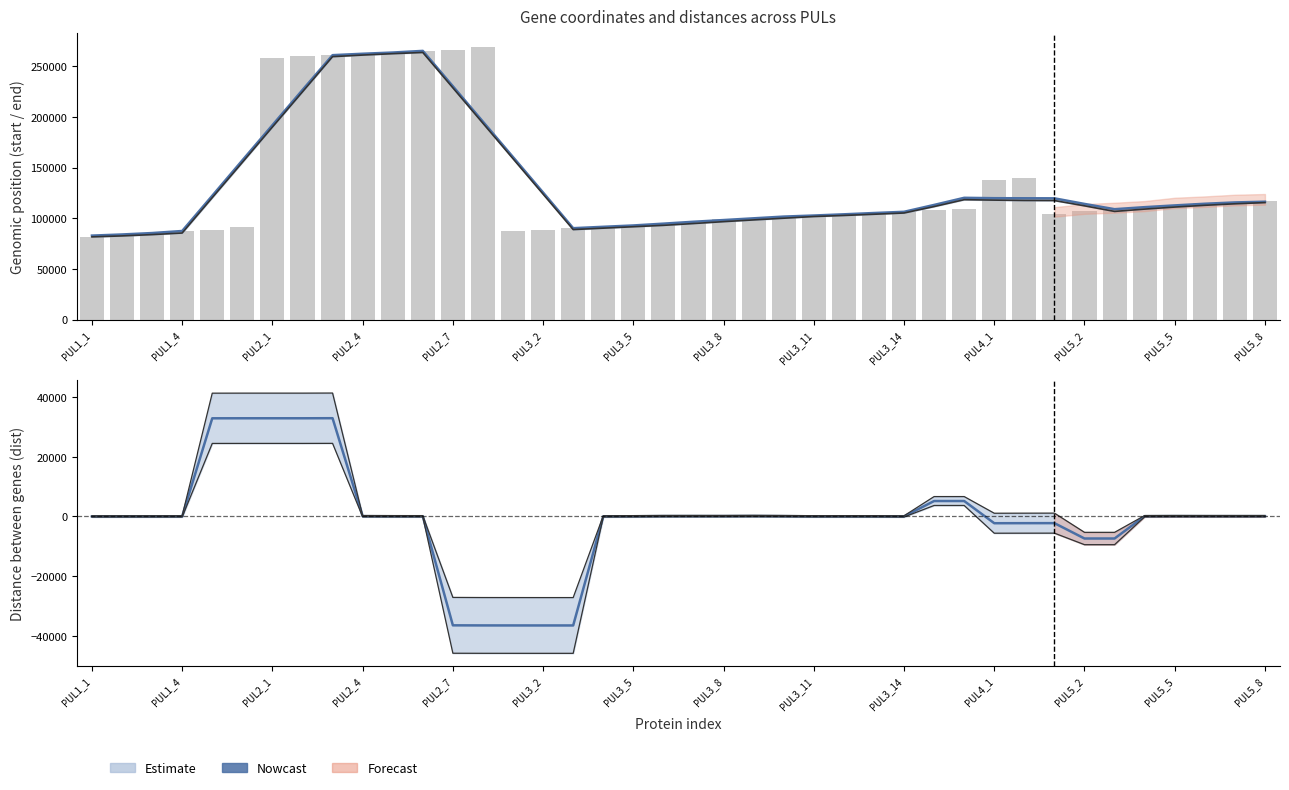

Where is dist (smoothed) nearest to the value -1805?

32